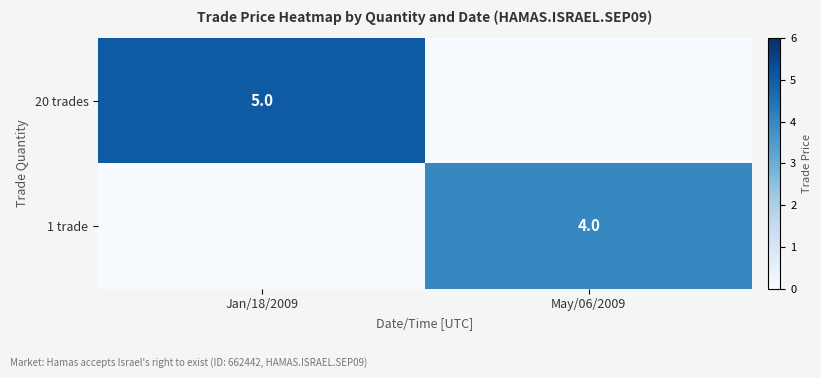

True or false: 20 trades has a value of 5 at Jan/18/2009.

True